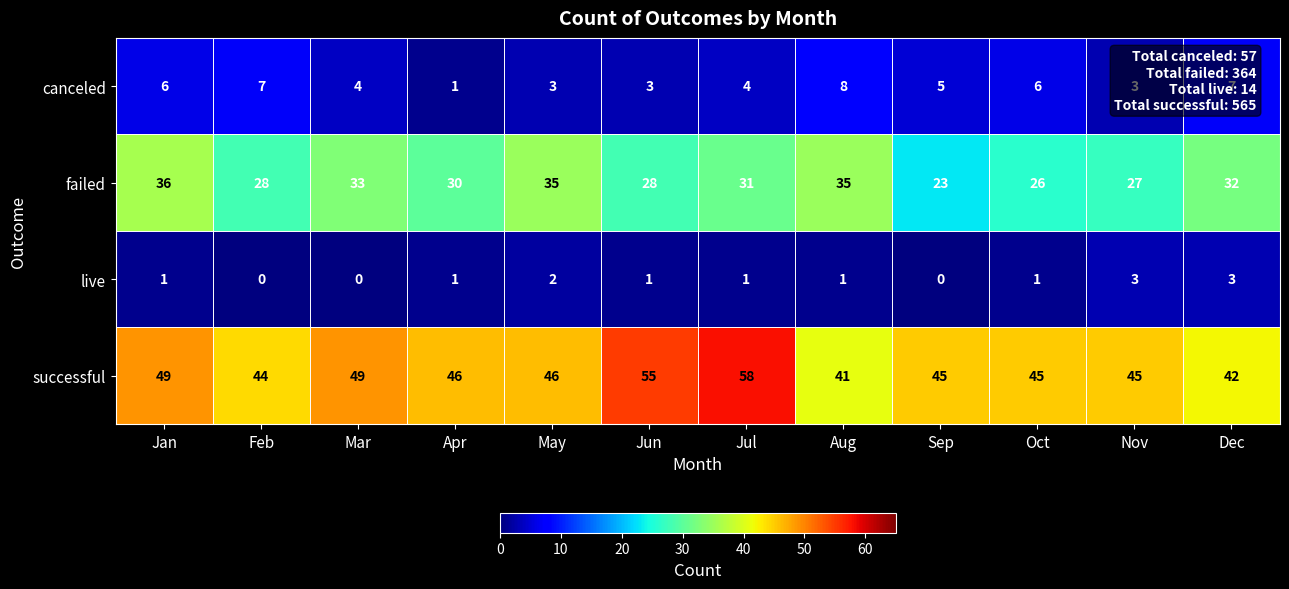

What is the difference between the maximum and minimum values in the successful series?

17